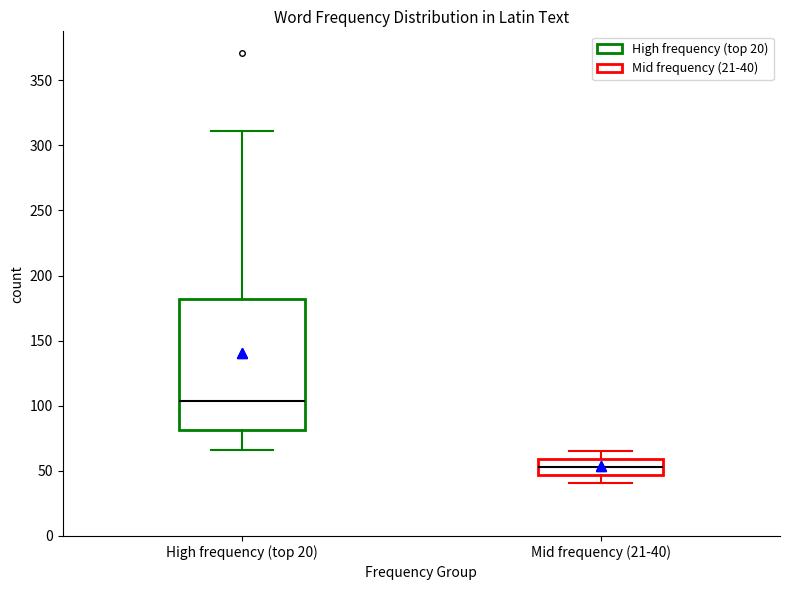

Which box is the tallest, from its lower edge to its upper edge?

High frequency (top 20)